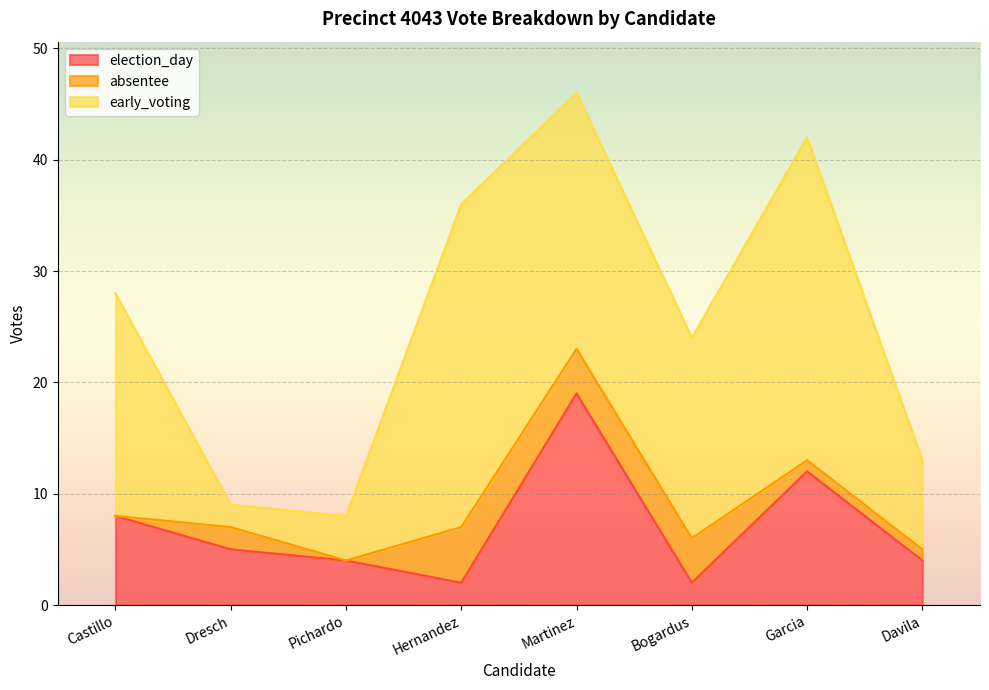

In election_day, how many points are lower than both neighbors (excluding endpoints)?

2